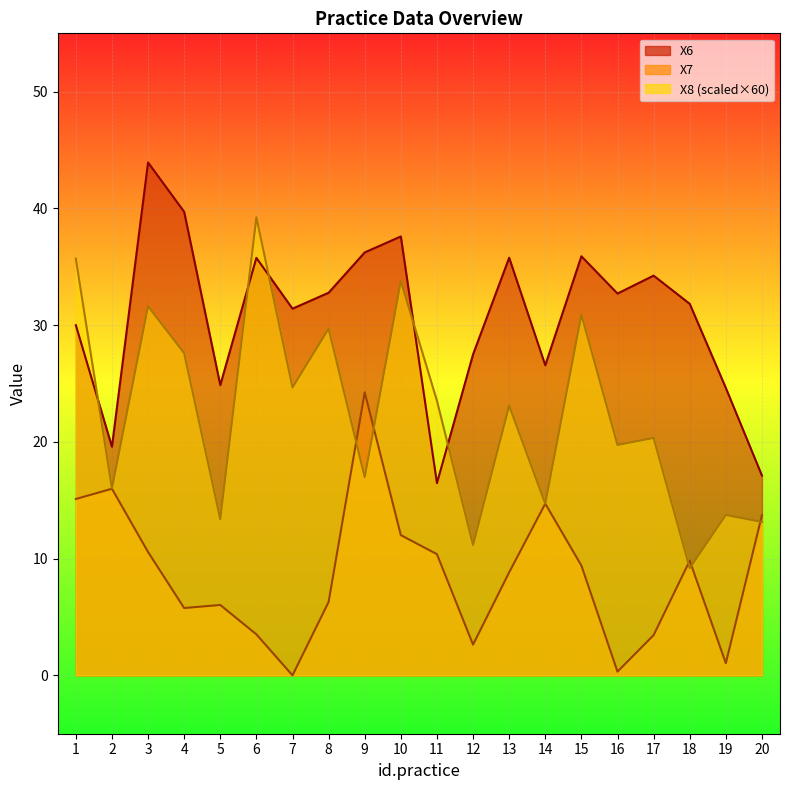

What is the sum of all X6 values?

614.6